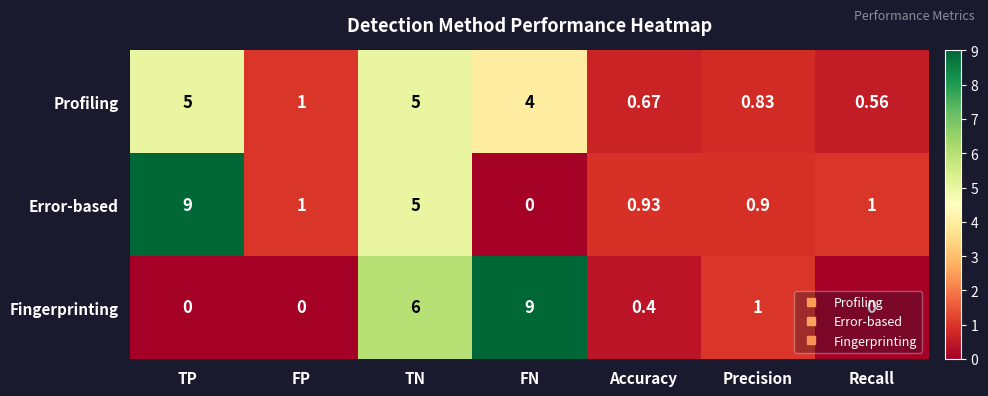

Which category has the highest value in the Error-based series?

TP